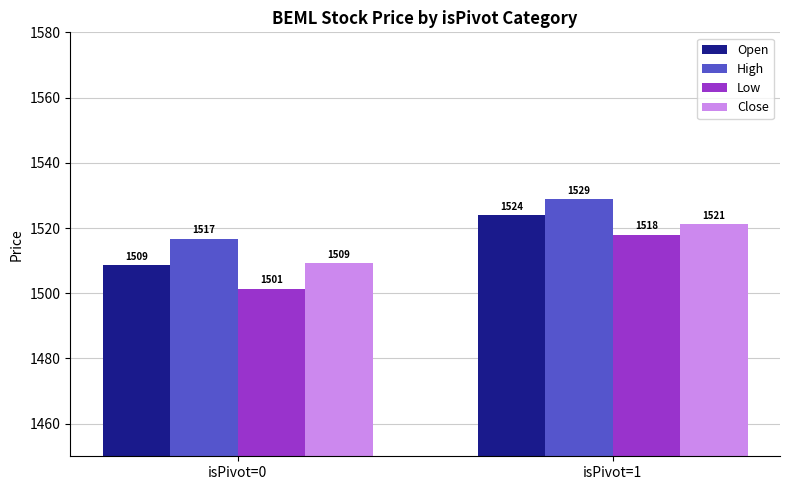

Which series has the largest total across all categories?

High